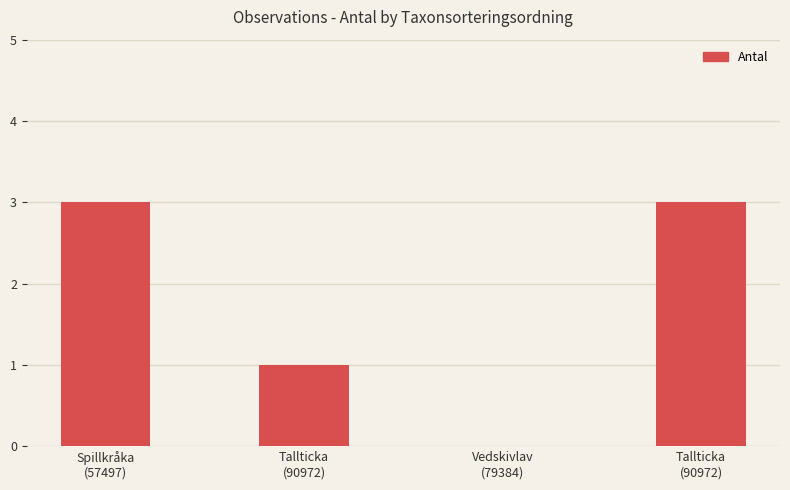

Which category has the lowest value across all series?

Vedskivlav
(79384)